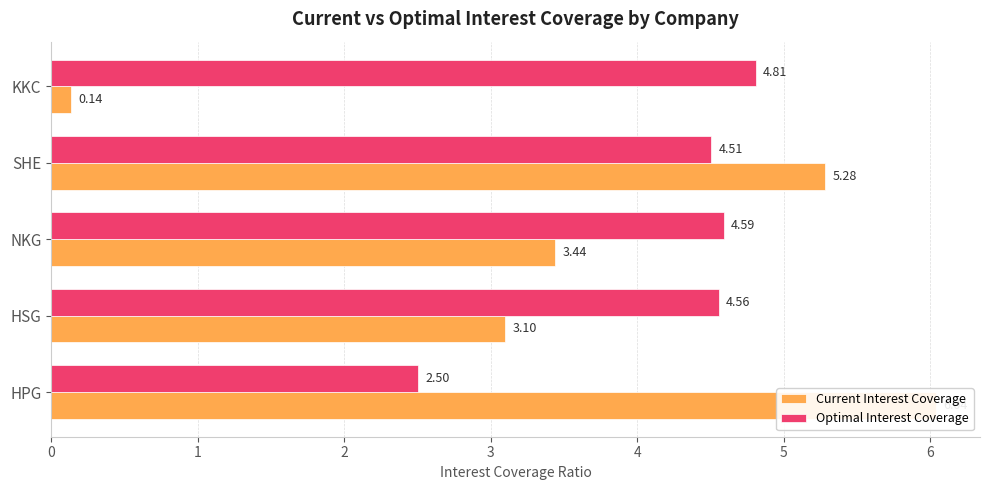

What is the value of the Current Interest Coverage bar at the 1st from the left?

6.0